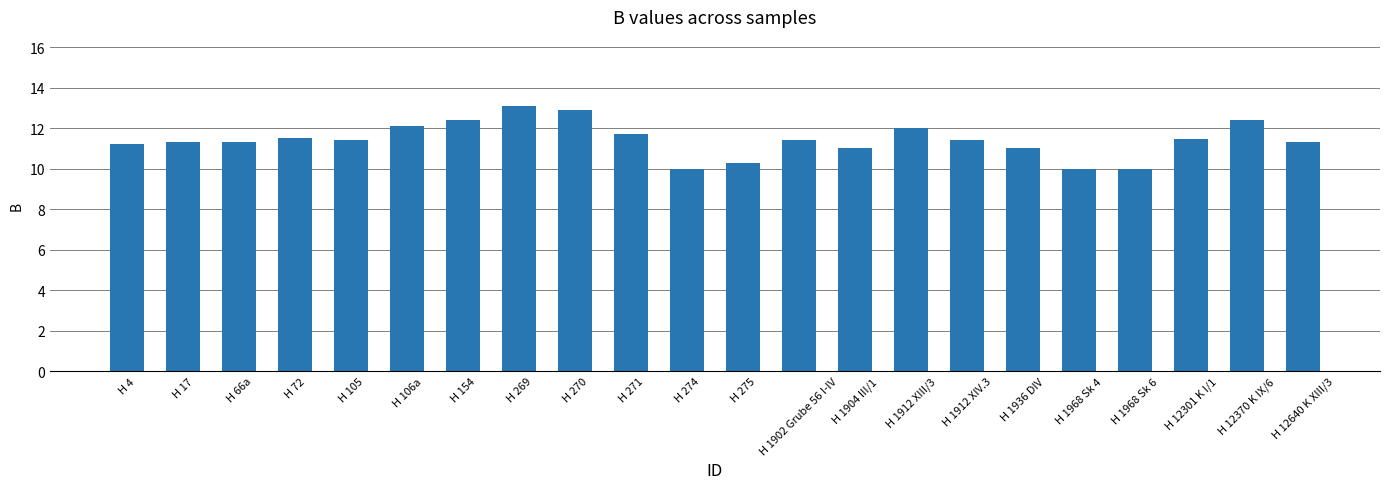

How many categories are shown in the chart?

22